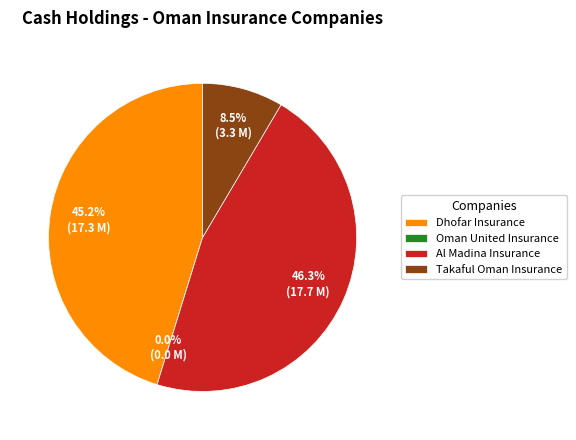

True or false: Dhofar Insurance accounts for 56% of the total.

False